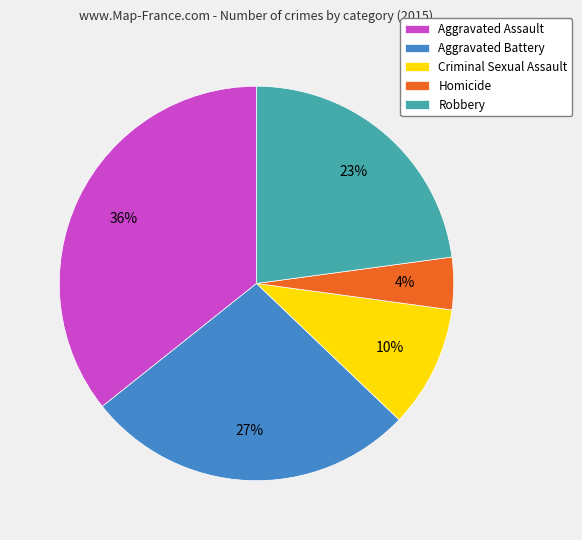

Is the sum of Aggravated Assault and Homicide greater than half?

No